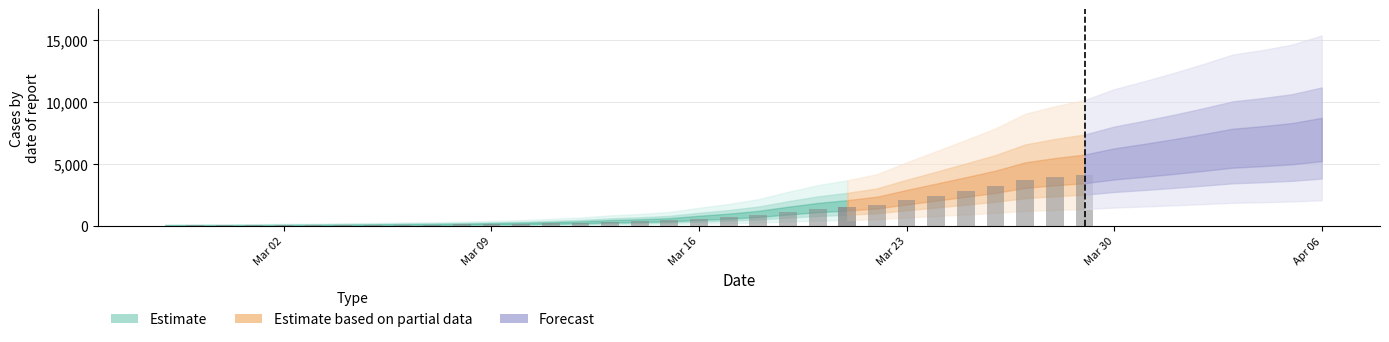

Approximately how many times larger is the value at 2020-03-18 compared to 2020-03-17?

1.2